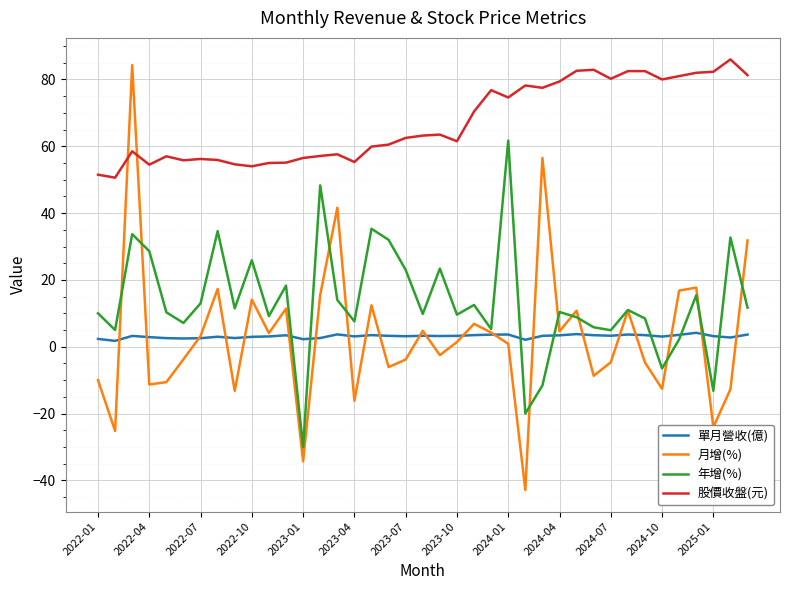

Which series has the largest total across all categories?

股價收盤(元)